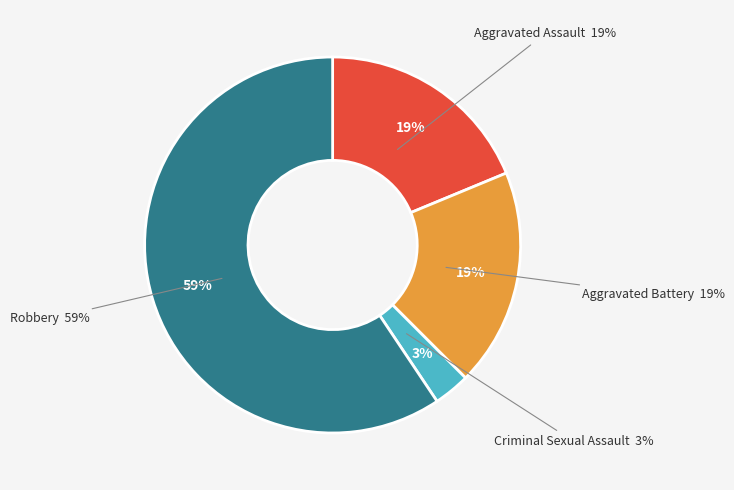

Which slice is the largest?

Robbery